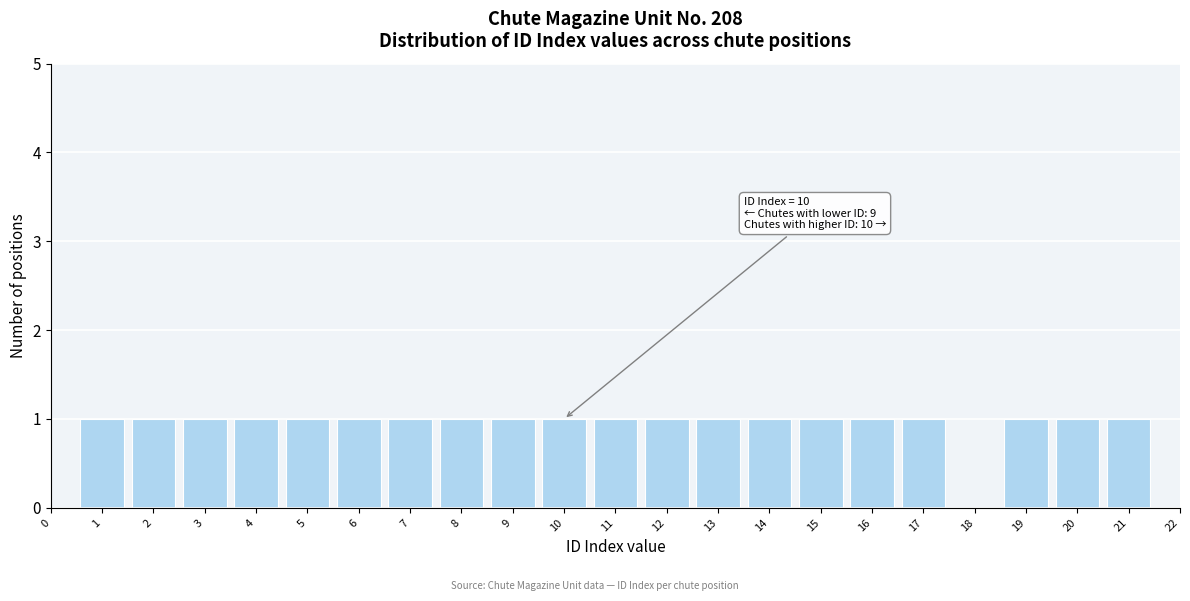

Reading right to left, list all the values displayed in this chart.

22=0	21=1	20=1	19=1	18=0	17=1	16=1	15=1	14=1	13=1	12=1	11=1	10=1	9=1	8=1	7=1	6=1	5=1	4=1	3=1	2=1	1=1	0=0